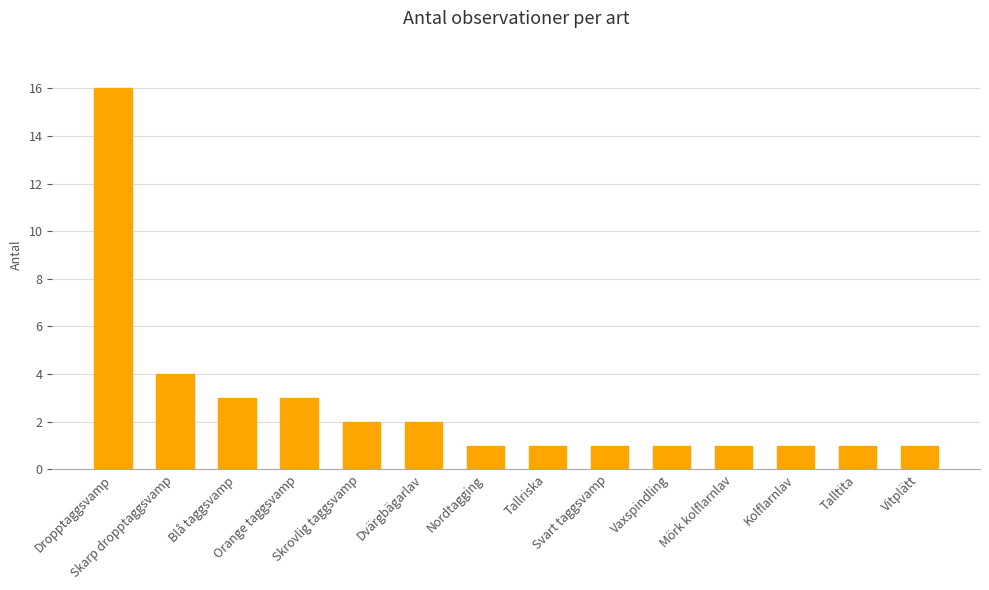

What is the difference between the maximum and minimum values?

15